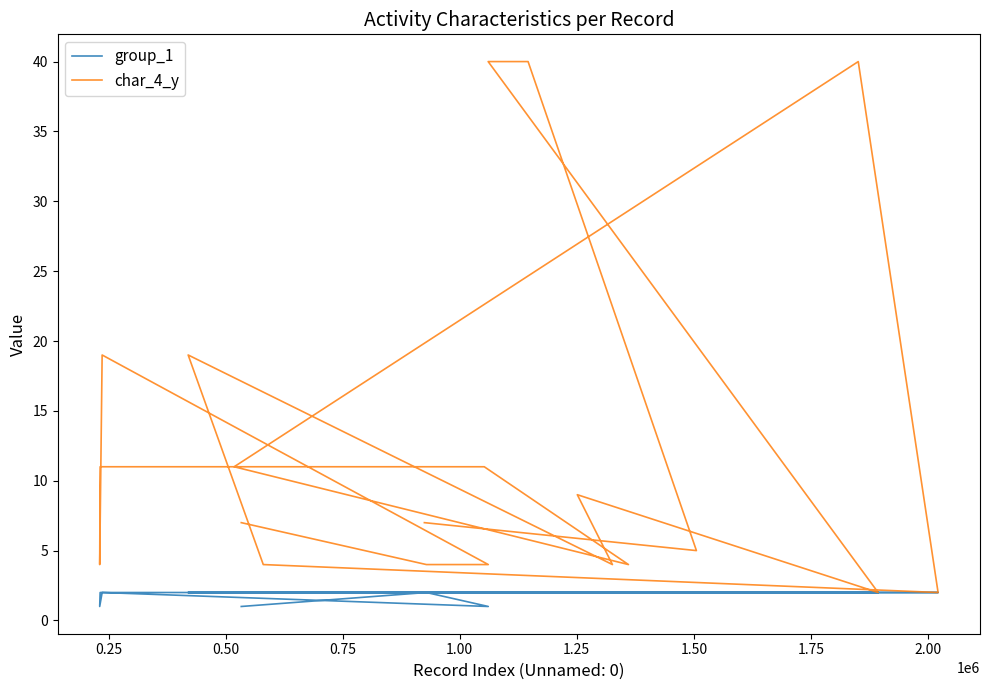

The value of char_4_y at 18 is 8. True or false?

False